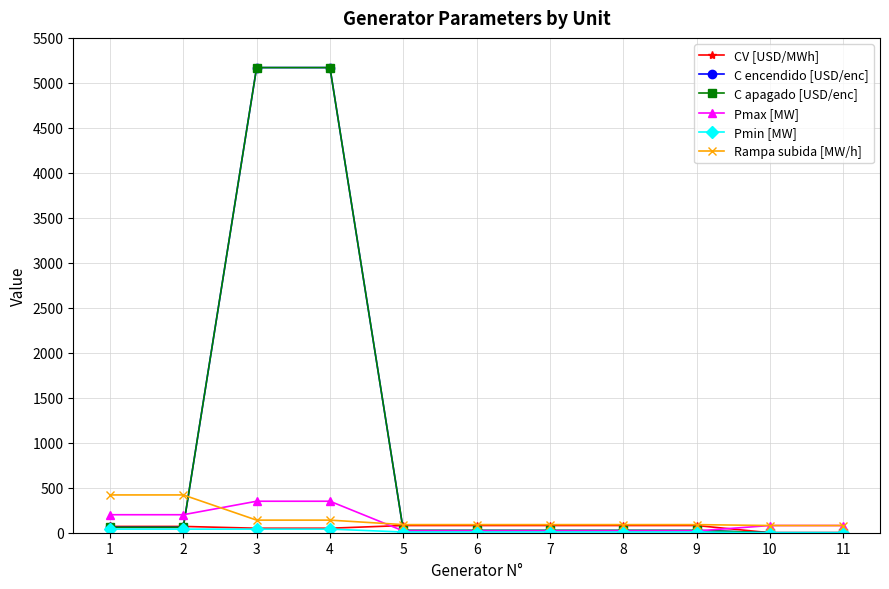

The CV [USD/MWh] series shows 0 at 11. True or false?

True